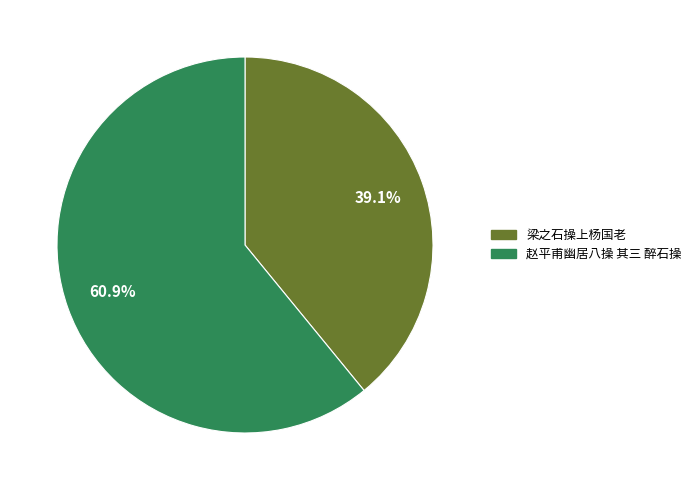

How many slices are in this pie chart?

2